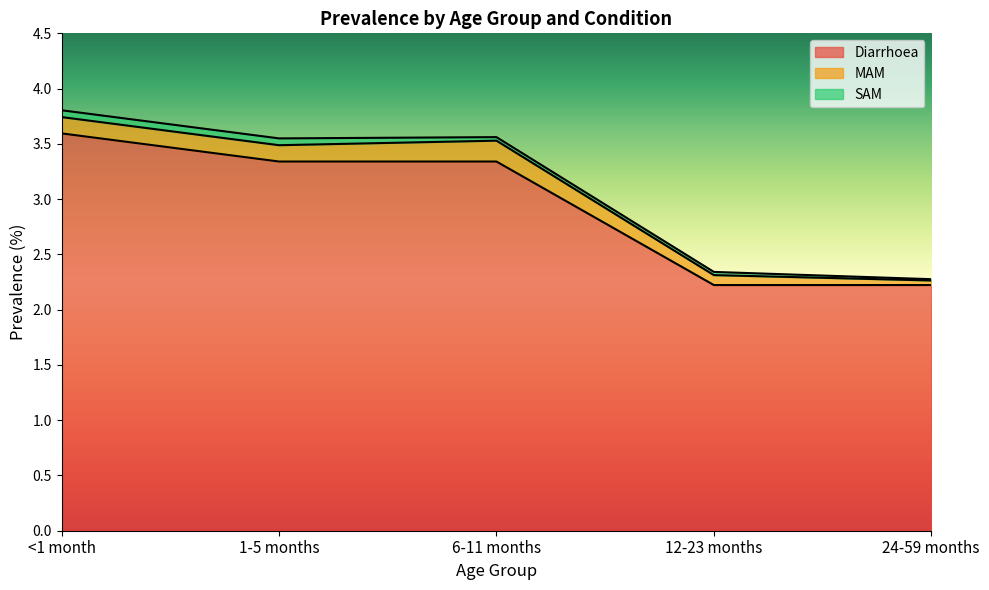

Reading right to left, what are all the values shown in this chart?

Diarrhoea: 24-59 months=2.2	12-23 months=2.2	6-11 months=3.3	1-5 months=3.3	<1 month=3.6
MAM: 24-59 months=0.0	12-23 months=0.1	6-11 months=0.2	1-5 months=0.1	<1 month=0.1
SAM: 24-59 months=0.0	12-23 months=0.0	6-11 months=0.0	1-5 months=0.1	<1 month=0.1